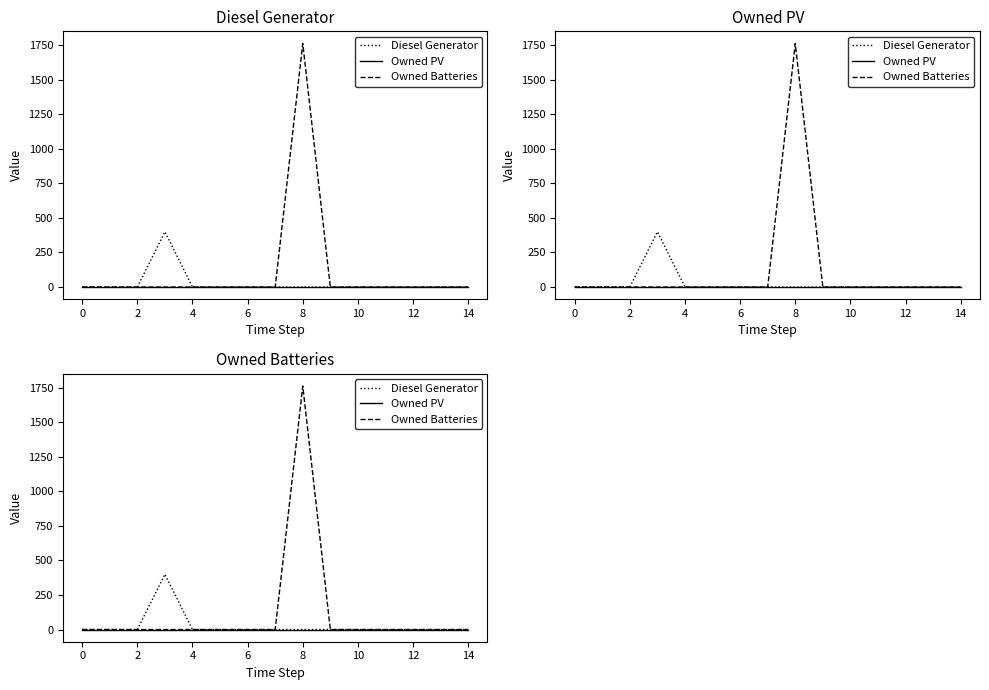

Does the chart have visible grid lines?

No